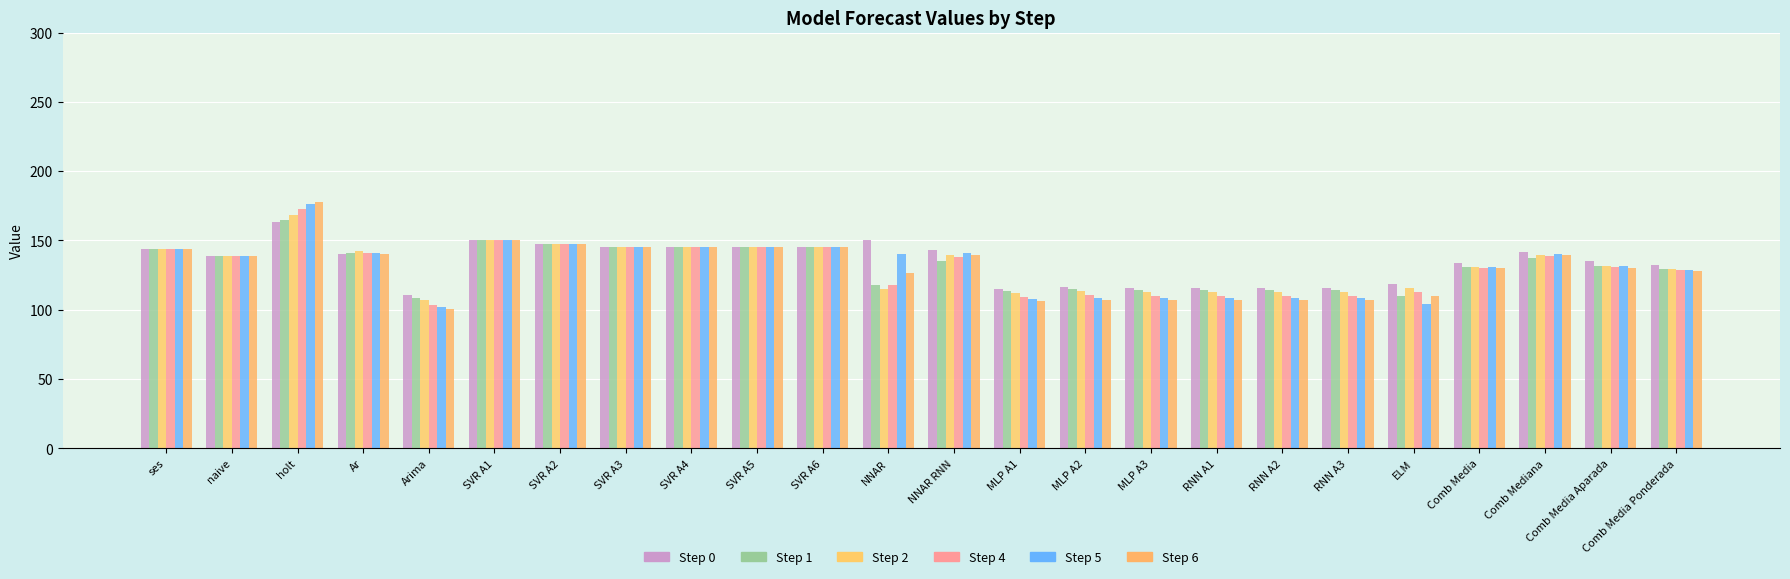

At how many categories does at least one series exceed 150?

2